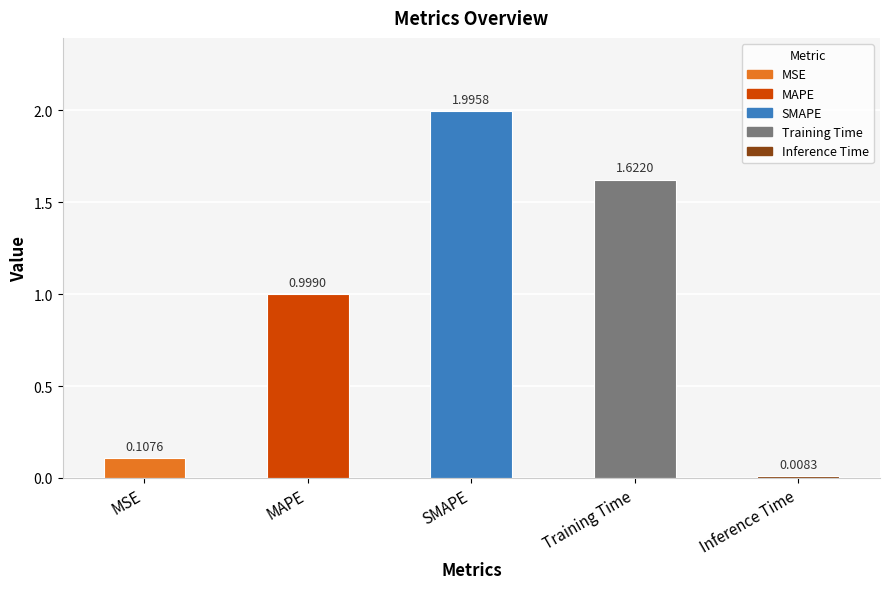

Count the number of data series in this chart.

1